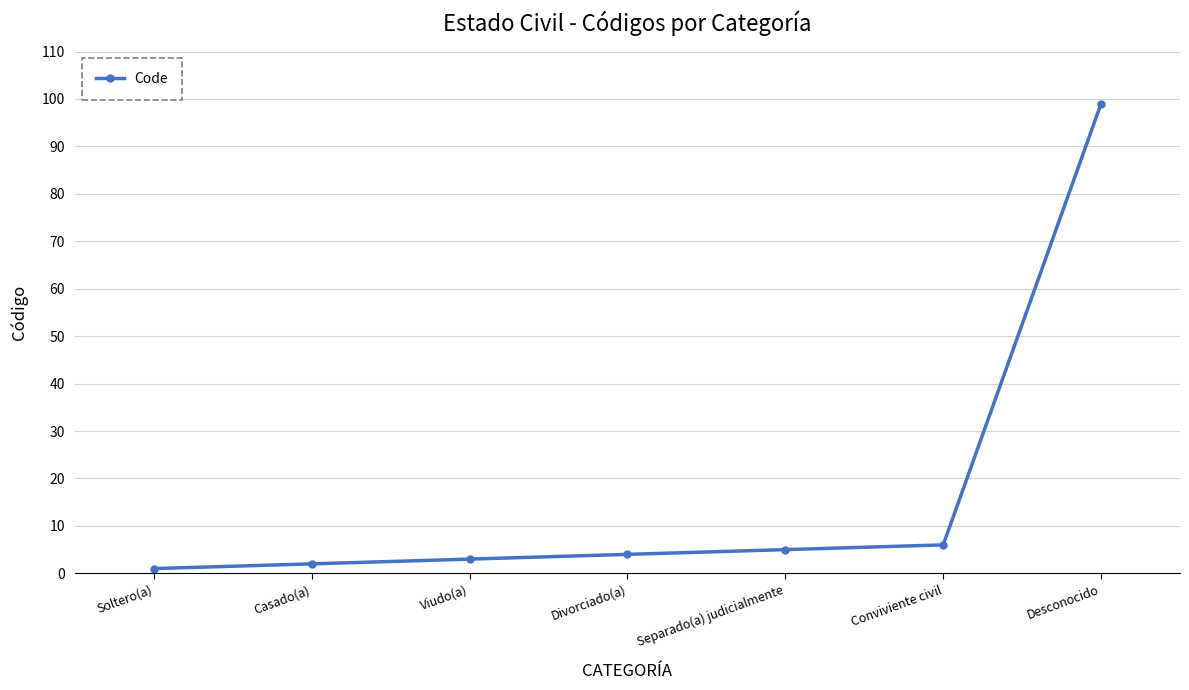

What is the label of the 4th point from the left?

Divorciado(a)